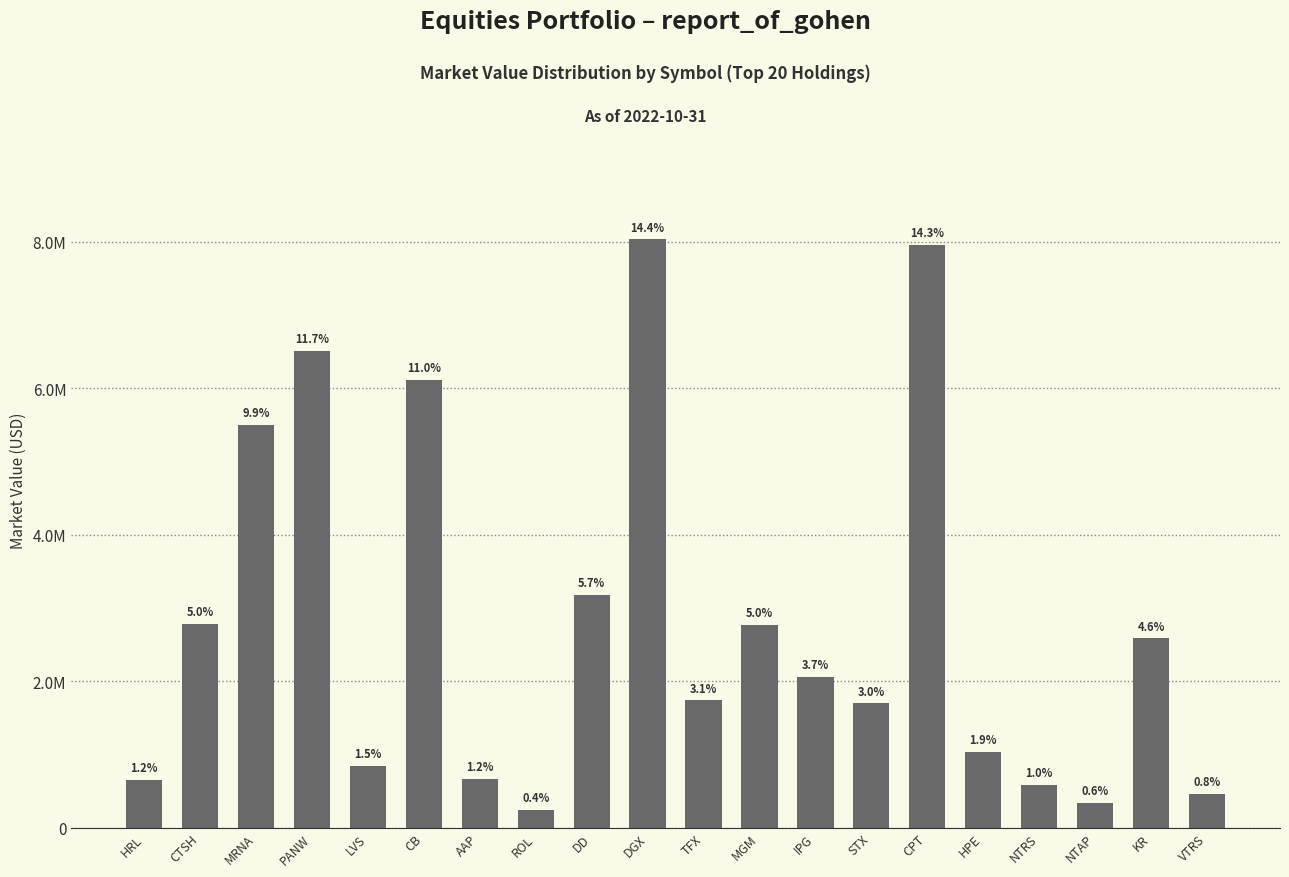

Reading left to right, extract all data points from this chart.

659237.7	2789239.5	5505714.3	6509069.0	842038.8	6113859.8	669483.2	242694.1	3183883.5	8033144.8	1739533.2	2772242.1	2057339.7	1698301.8	7956746.2	1035064.5	583271.2	335933.7	2585775.3	467204.2